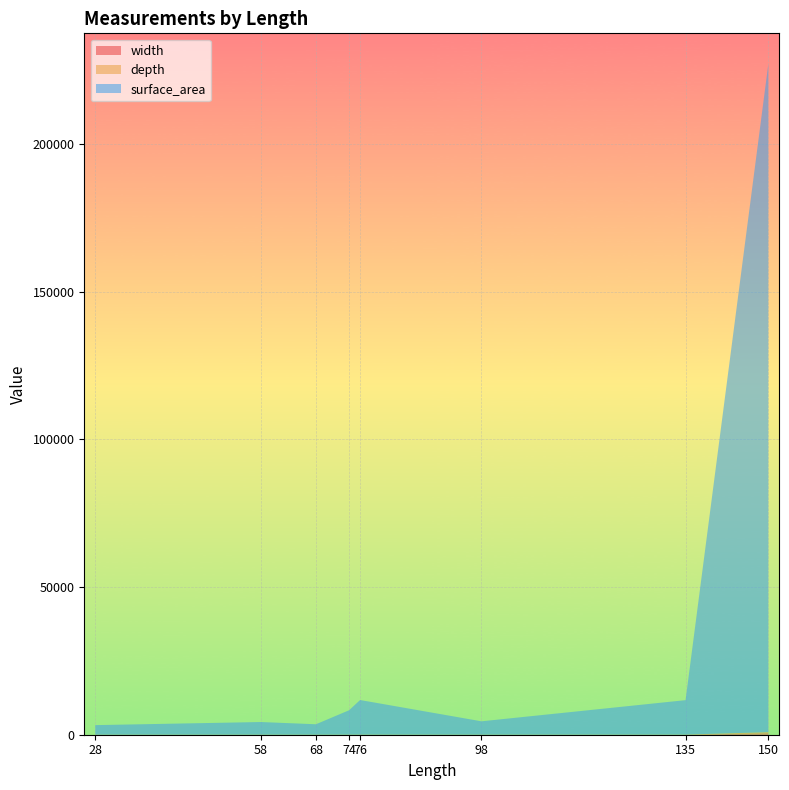

Reading left to right, what are all the values shown in this chart?

width: 28=21.9	58=21.9	68=19.2	74=26.0	76=30.3	98=19.3	135=30.3	150=437.6
depth: 28=13.6	58=14.2	68=12.6	74=14.5	76=15.5	98=14.1	135=15.9	150=431.7
surface_area: 28=3212.0	58=4264.0	68=3508.0	74=8241.3	76=11708.0	98=4508.0	135=11660.0	150=226209.3